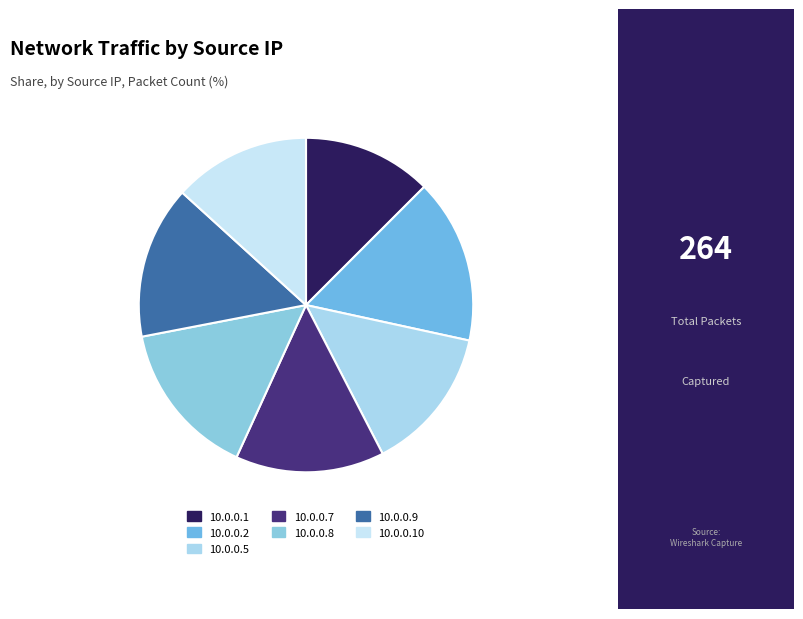

Is it true that 10.0.0.5 is 23% of the pie?

False